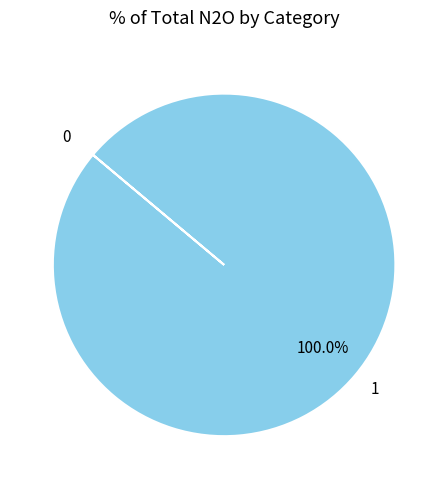

What is the majority slice?

1